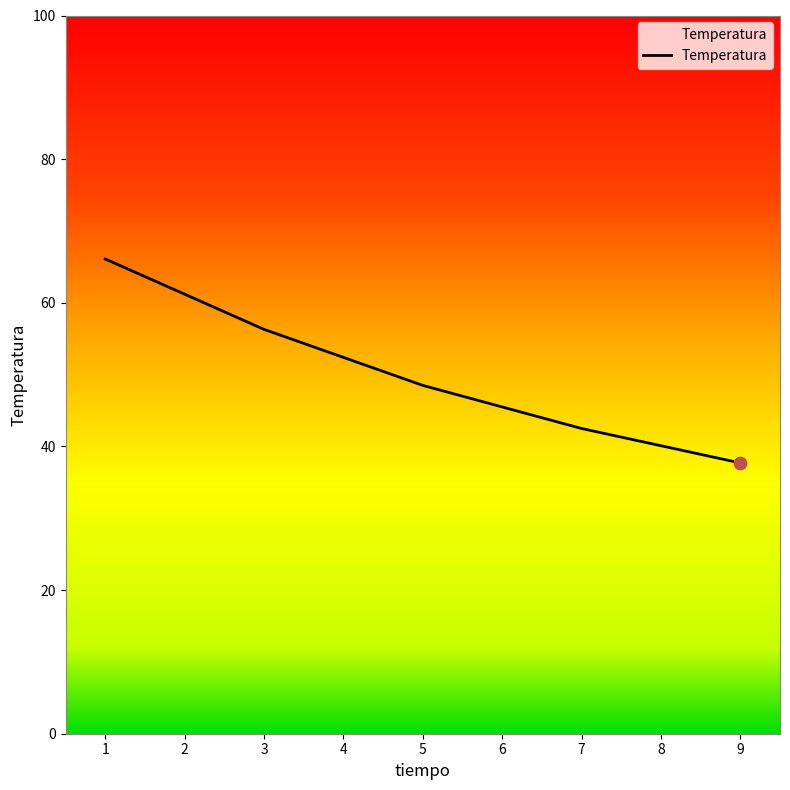

Which has a higher value, 7 or 9?

7